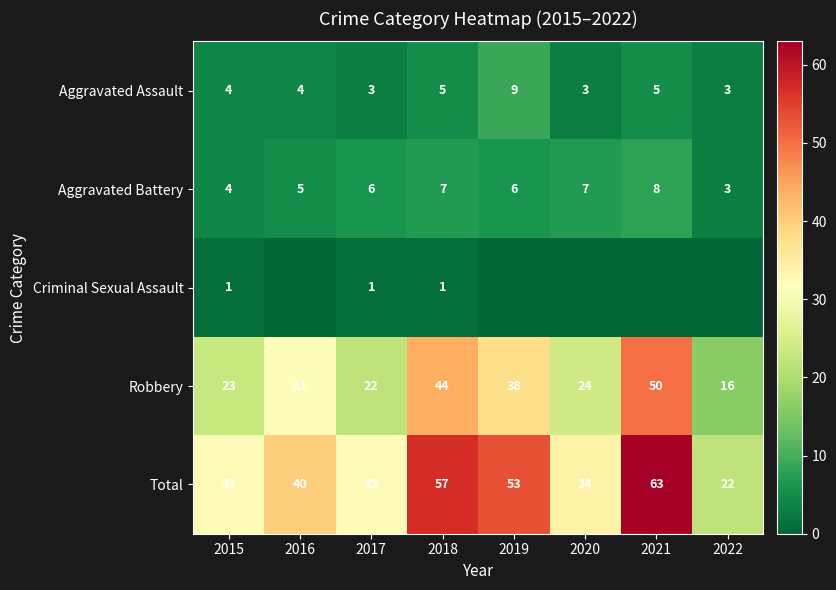

What is the maximum value for Robbery?

50